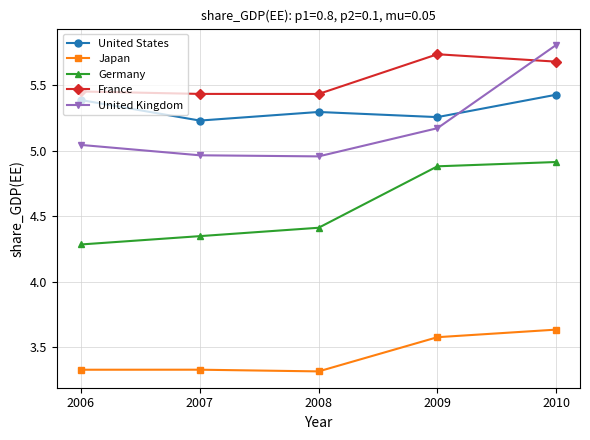

In France, how many points are lower than both neighbors (excluding endpoints)?

1